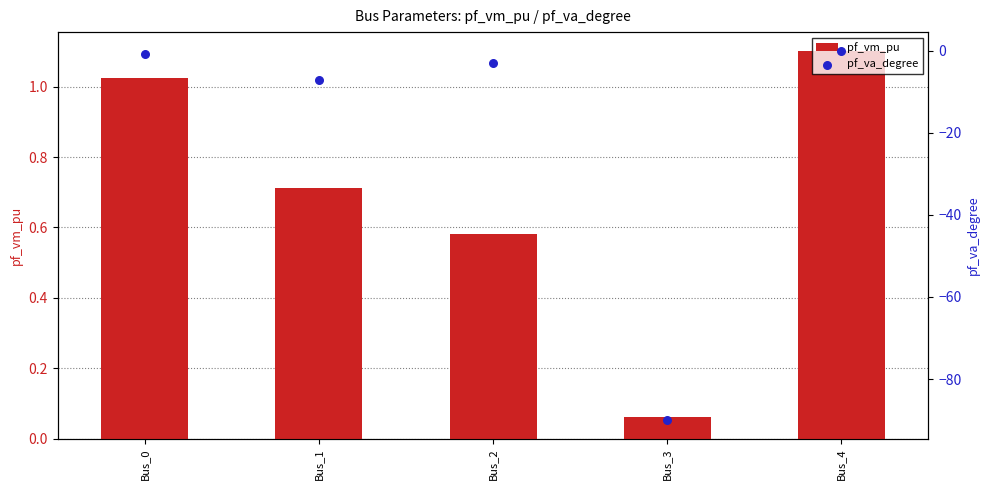

Which series contains the highest Y value?

pf_vm_pu